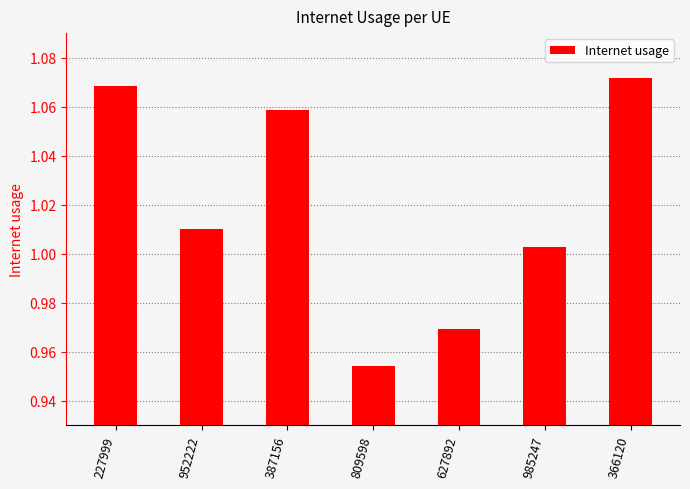

Where does the data first go above 1?

227999